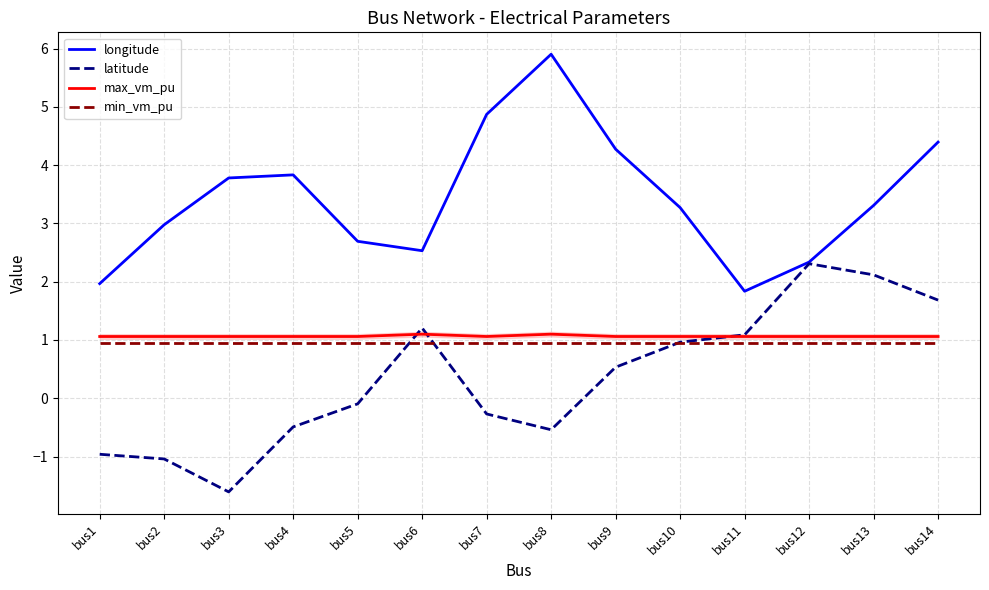

What is the spread (max minus min) of values at bus9?

3.7